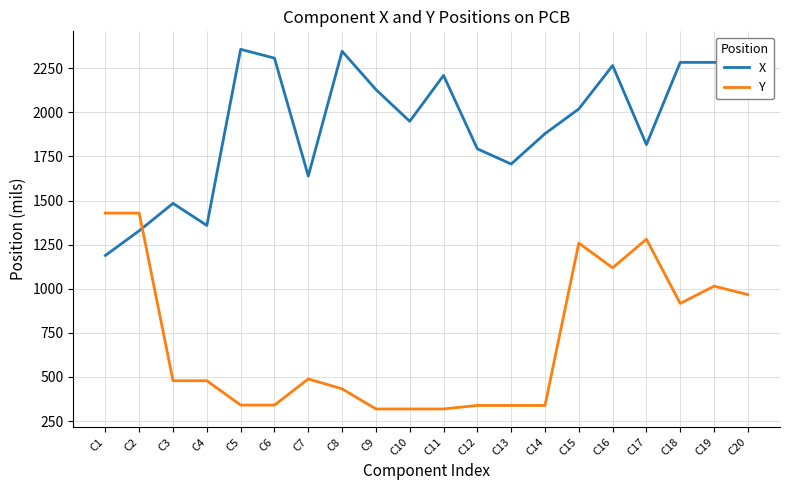

The value of X at C2 is 1328.7. True or false?

True